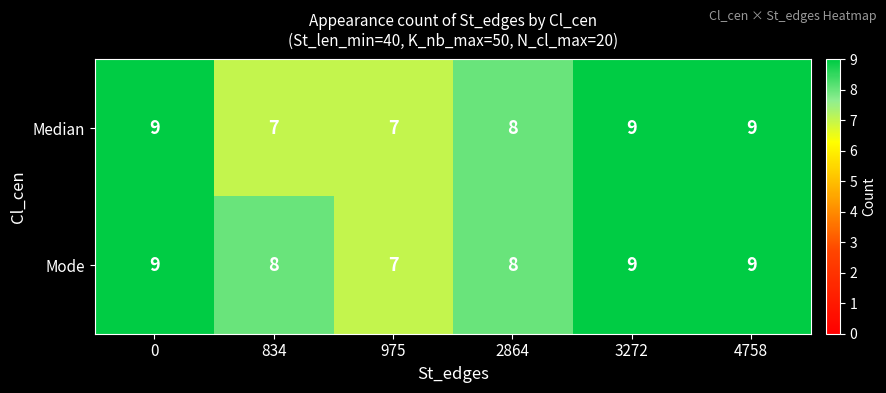

Between 834 and 2864, which series saw the biggest shift?

Median